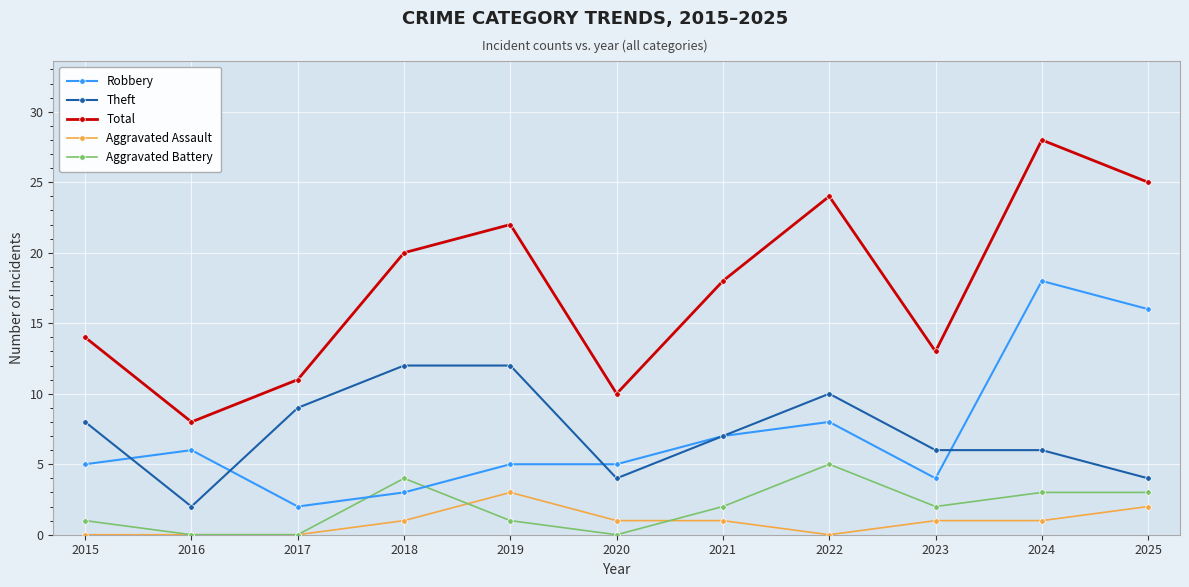

Reading left to right, what are all the values shown in this chart?

Robbery: 2015=5	2016=6	2017=2	2018=3	2019=5	2020=5	2021=7	2022=8	2023=4	2024=18	2025=16
Theft: 2015=8	2016=2	2017=9	2018=12	2019=12	2020=4	2021=7	2022=10	2023=6	2024=6	2025=4
Total: 2015=14	2016=8	2017=11	2018=20	2019=22	2020=10	2021=18	2022=24	2023=13	2024=28	2025=25
Aggravated Assault: 2015=0	2016=0	2017=0	2018=1	2019=3	2020=1	2021=1	2022=0	2023=1	2024=1	2025=2
Aggravated Battery: 2015=1	2016=0	2017=0	2018=4	2019=1	2020=0	2021=2	2022=5	2023=2	2024=3	2025=3